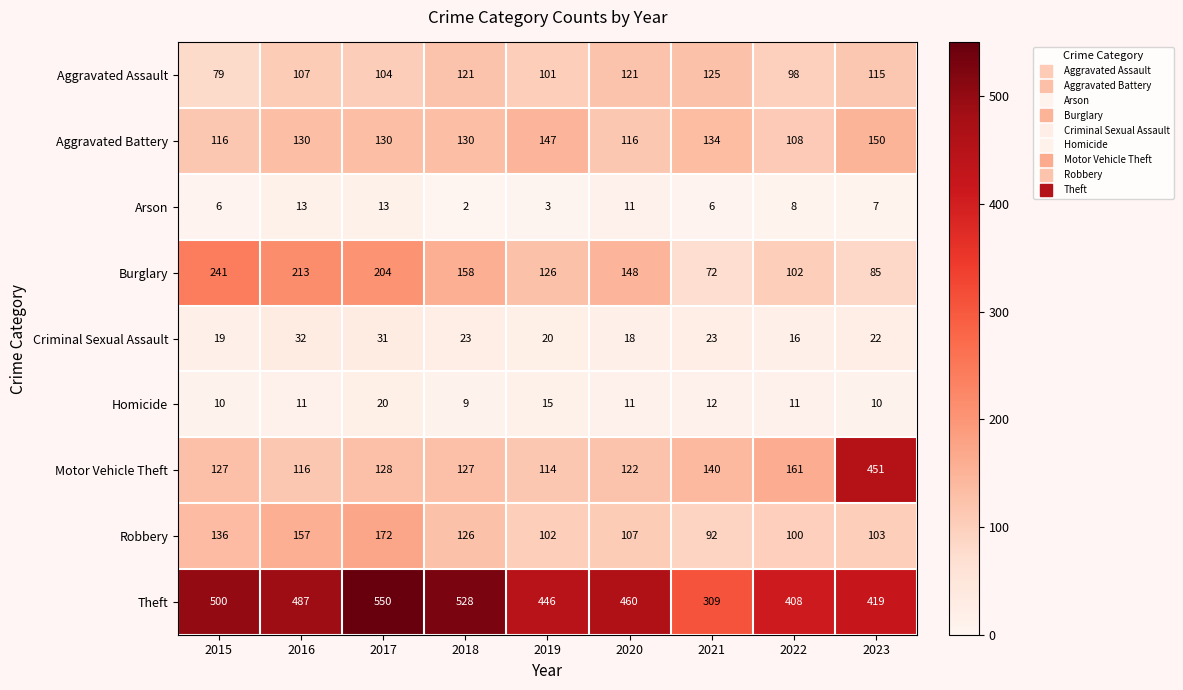

Rank the series at 2021 from lowest to highest value.

Arson, Homicide, Criminal Sexual Assault, Burglary, Robbery, Aggravated Assault, Aggravated Battery, Motor Vehicle Theft, Theft